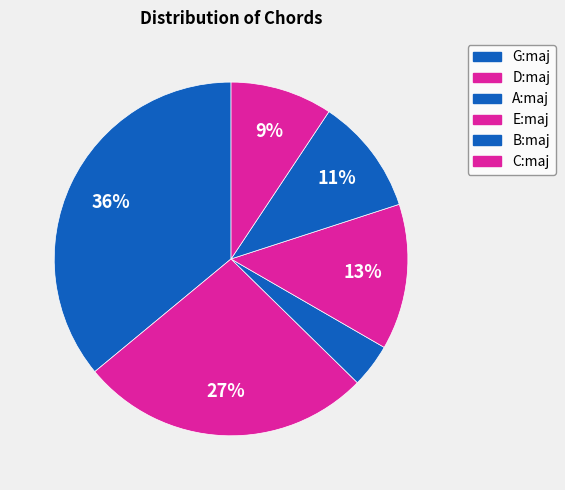

Rank the categories by value from highest to lowest.

G:maj, D:maj, E:maj, B:maj, C:maj, A:maj